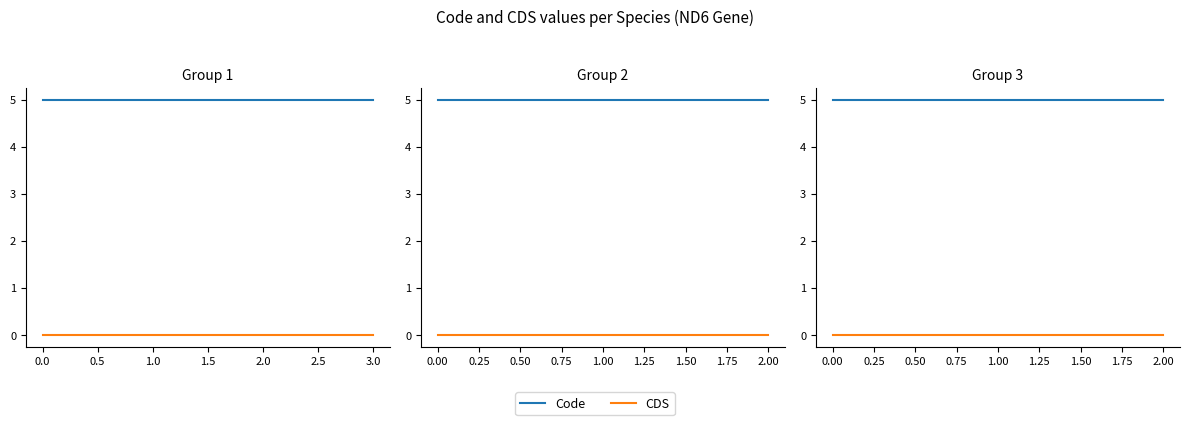

Is it true that Code equals 5 at 1.00?

True